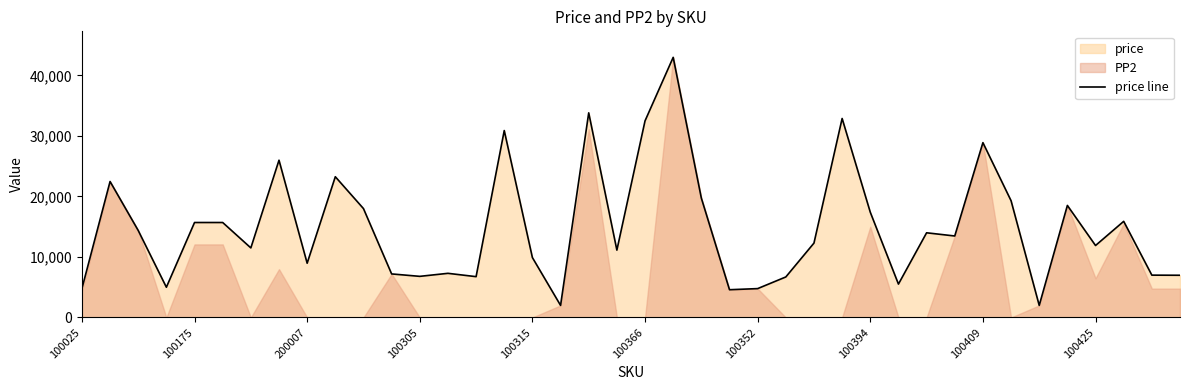

What is the highest value of the price line series?

43000